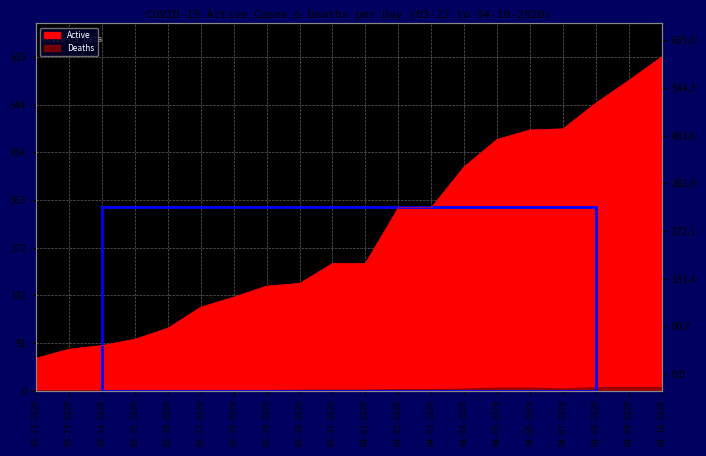

What is the label of the 18th point from the right?

03-24-2020